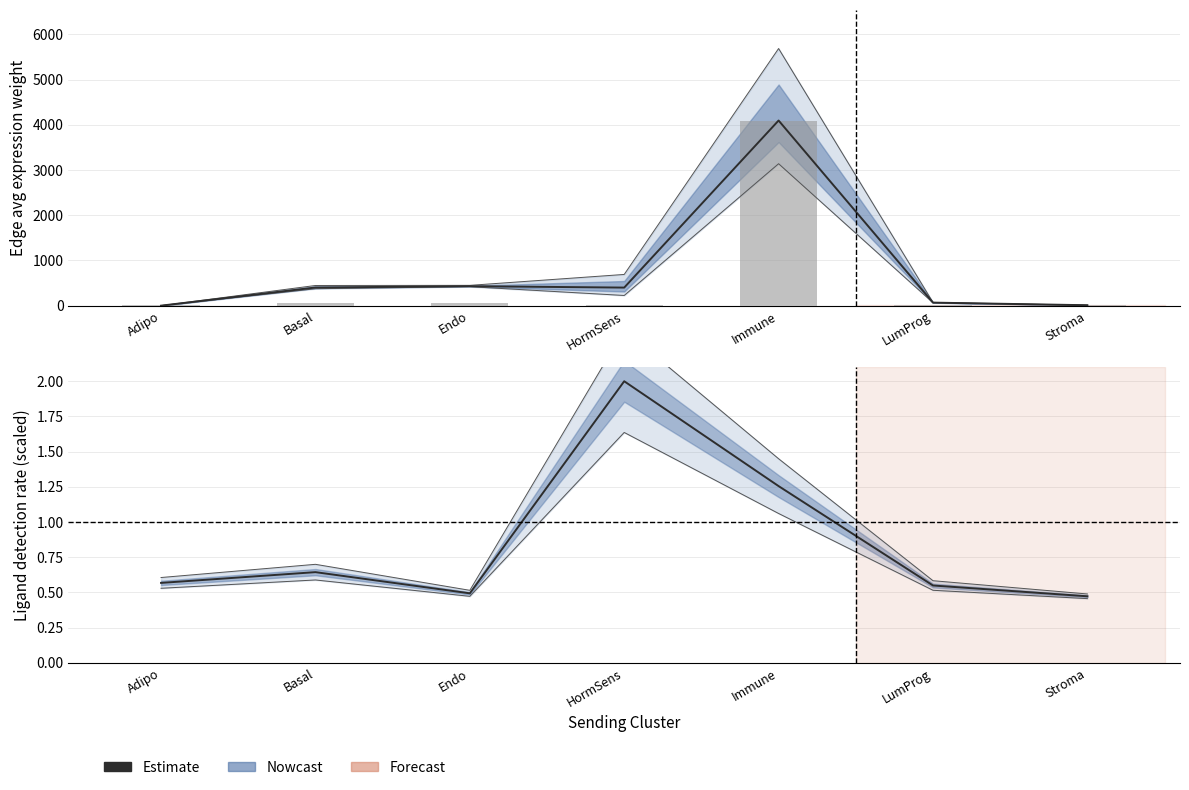

The chart shows a value of 1.0 at Adipo. True or false?

False